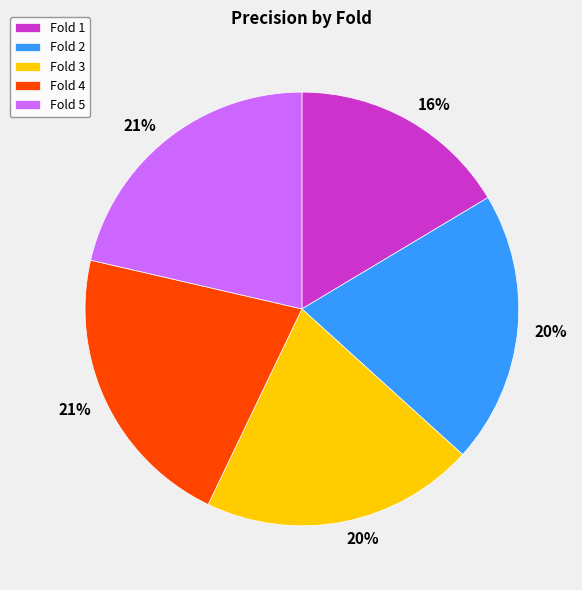

Is it true that Fold 2 is 27% of the pie?

False